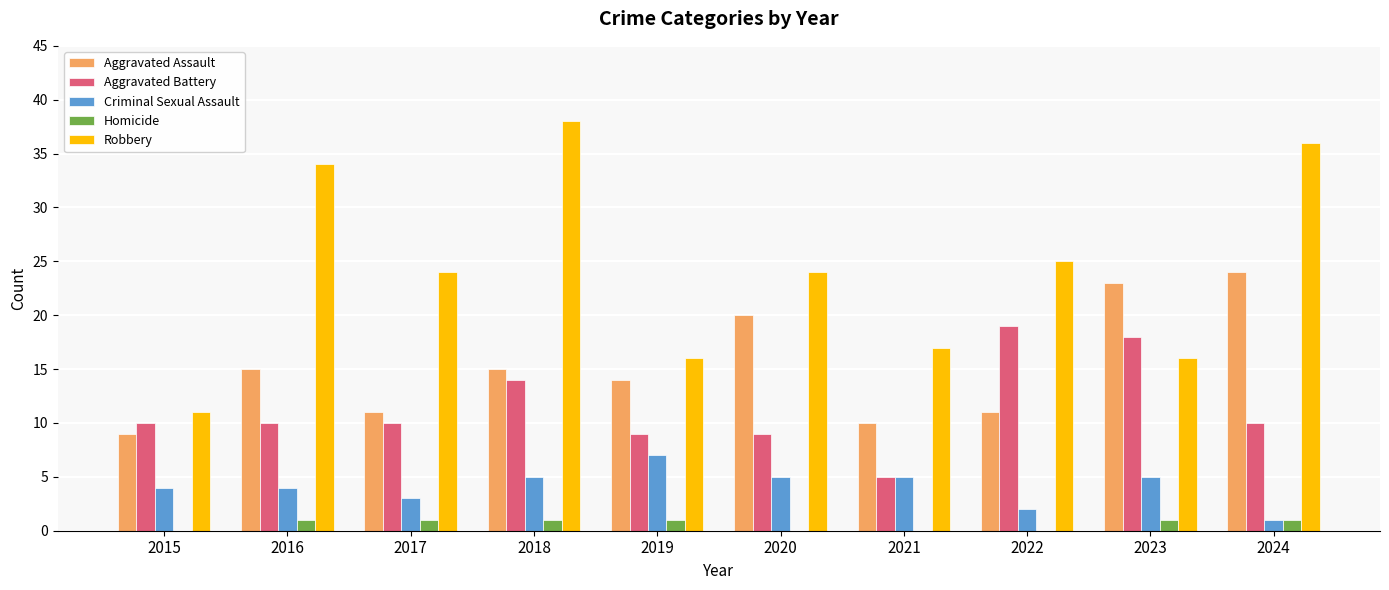

At which label does Aggravated Battery reach its peak?

2022